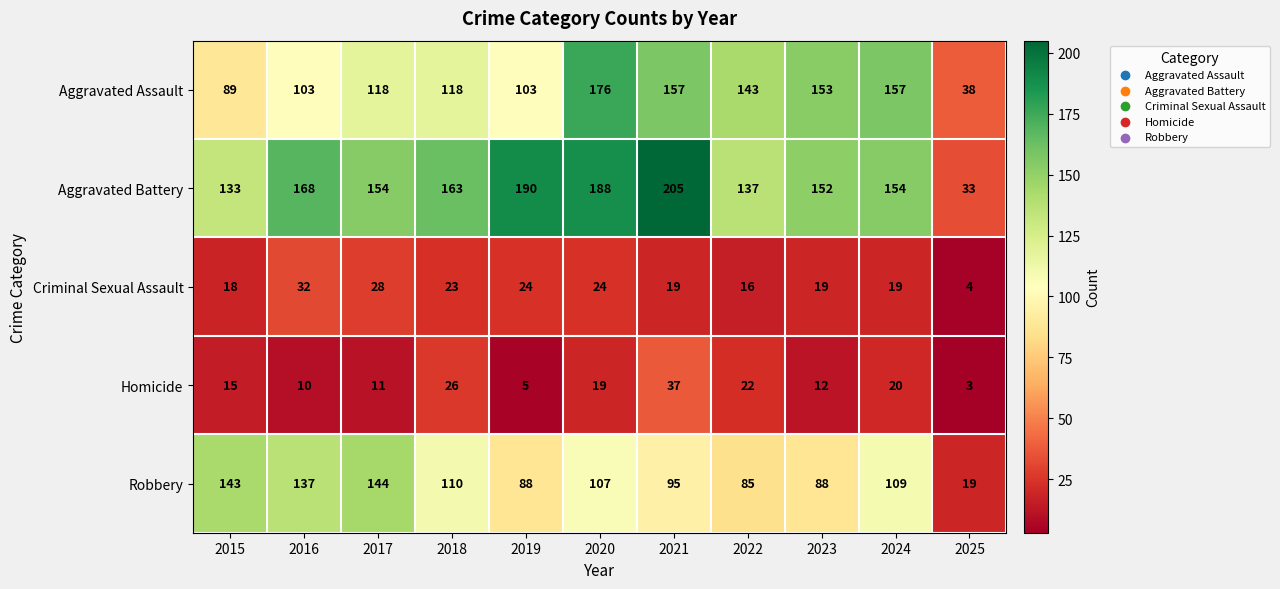

At how many categories does at least one series exceed 97?

10